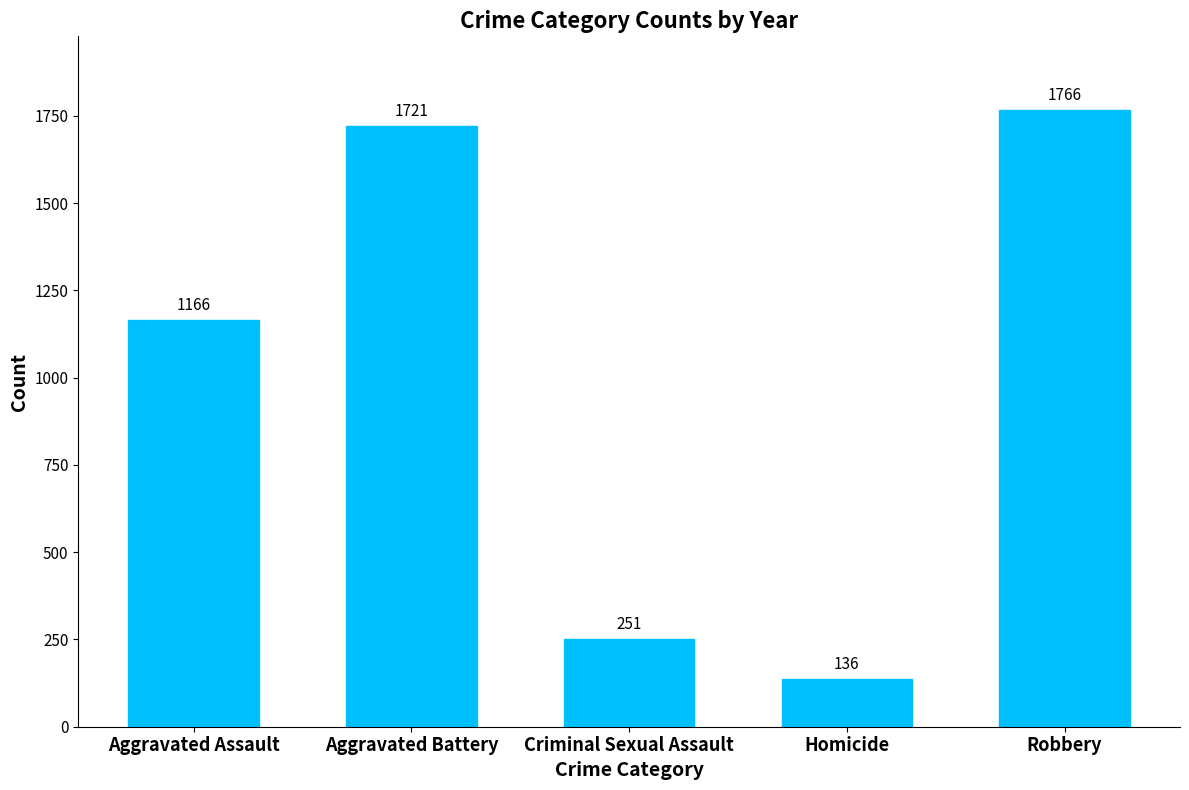

Is it true that the value at Aggravated Assault is 277?

False